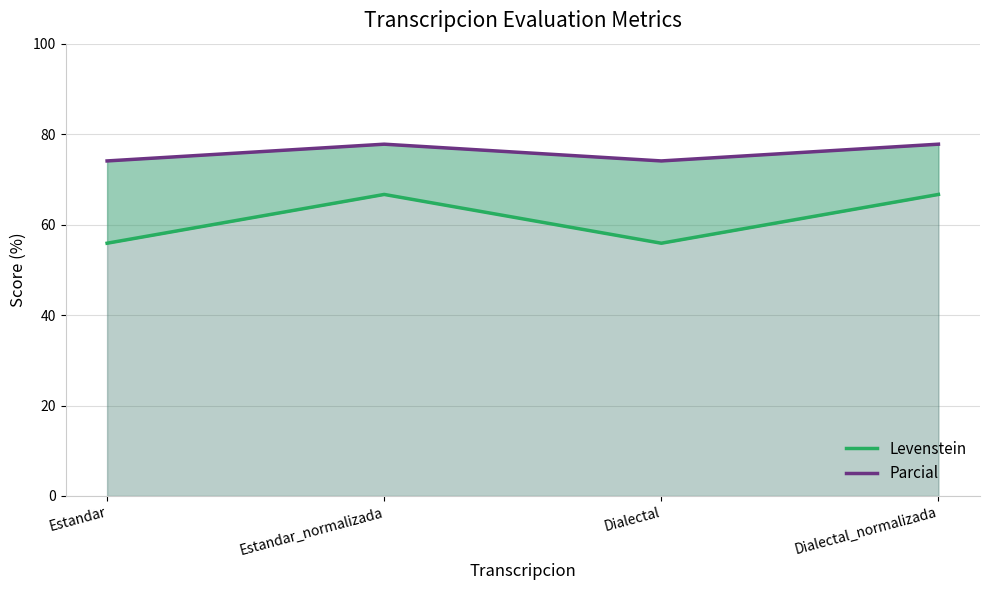

The value of Levenstein at Dialectal_normalizada is 40.3. True or false?

False